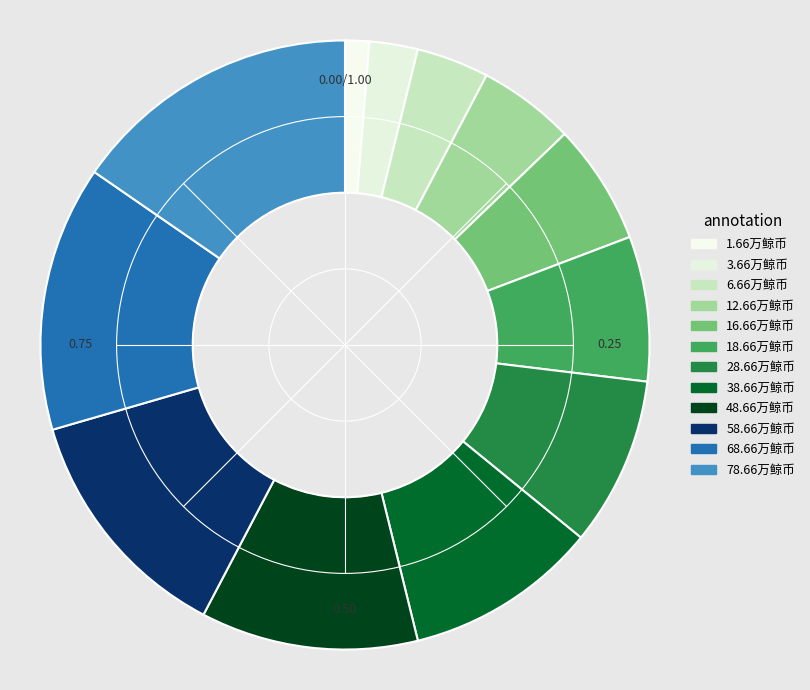

Is the sum of 3.66万鲸币 and 1.66万鲸币 greater than half?

No